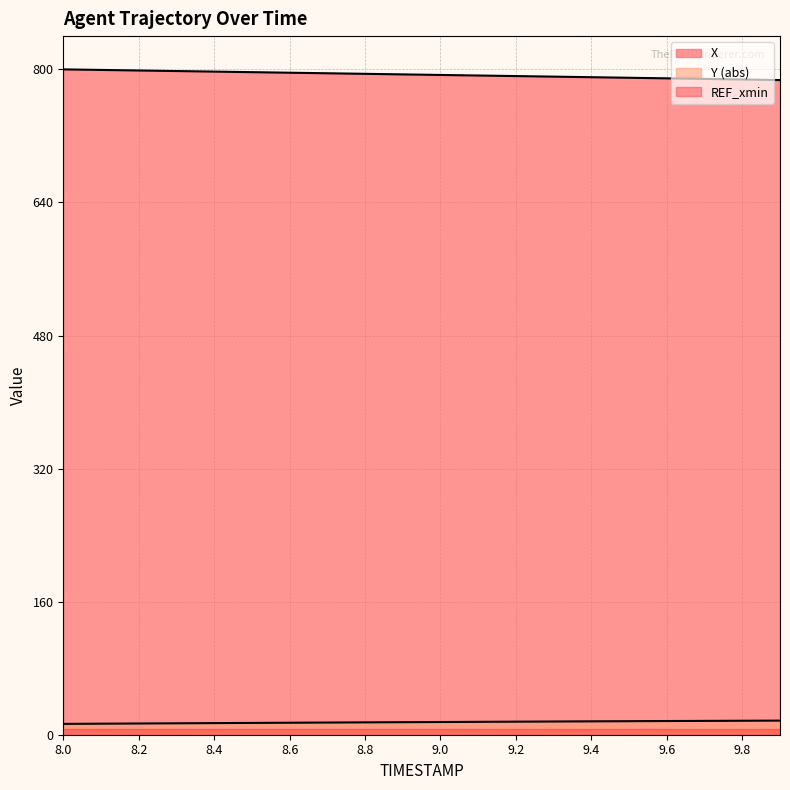

What is the sum of the X values at 9.4 and 8.7?

1586.2